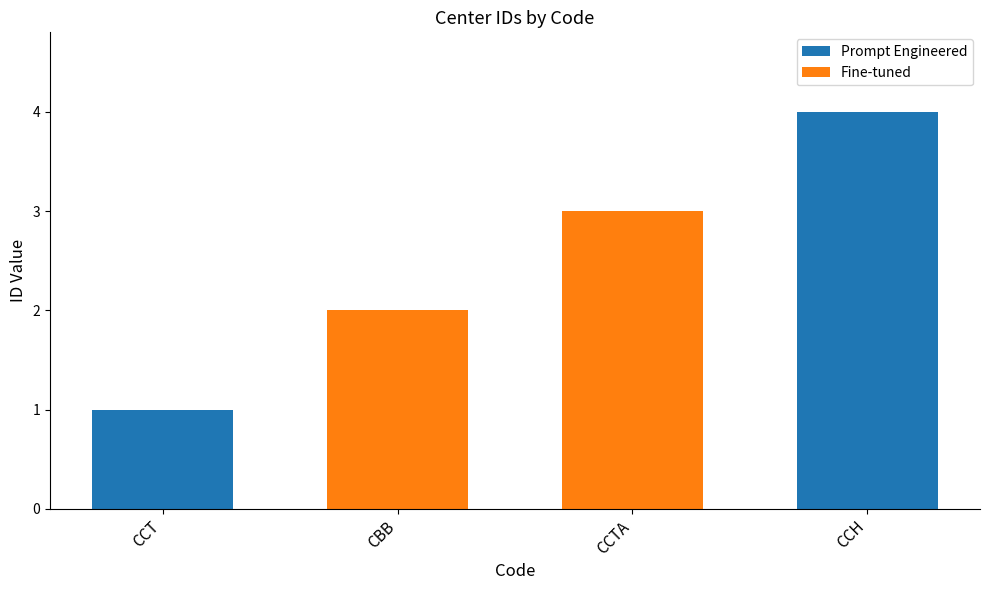

Which category has the lowest value across all series?

CCT